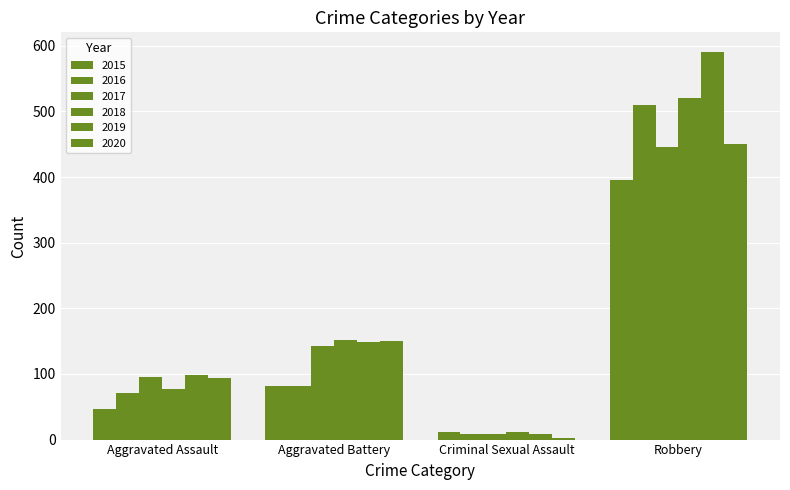

Which label corresponds to the largest value in the chart?

Robbery